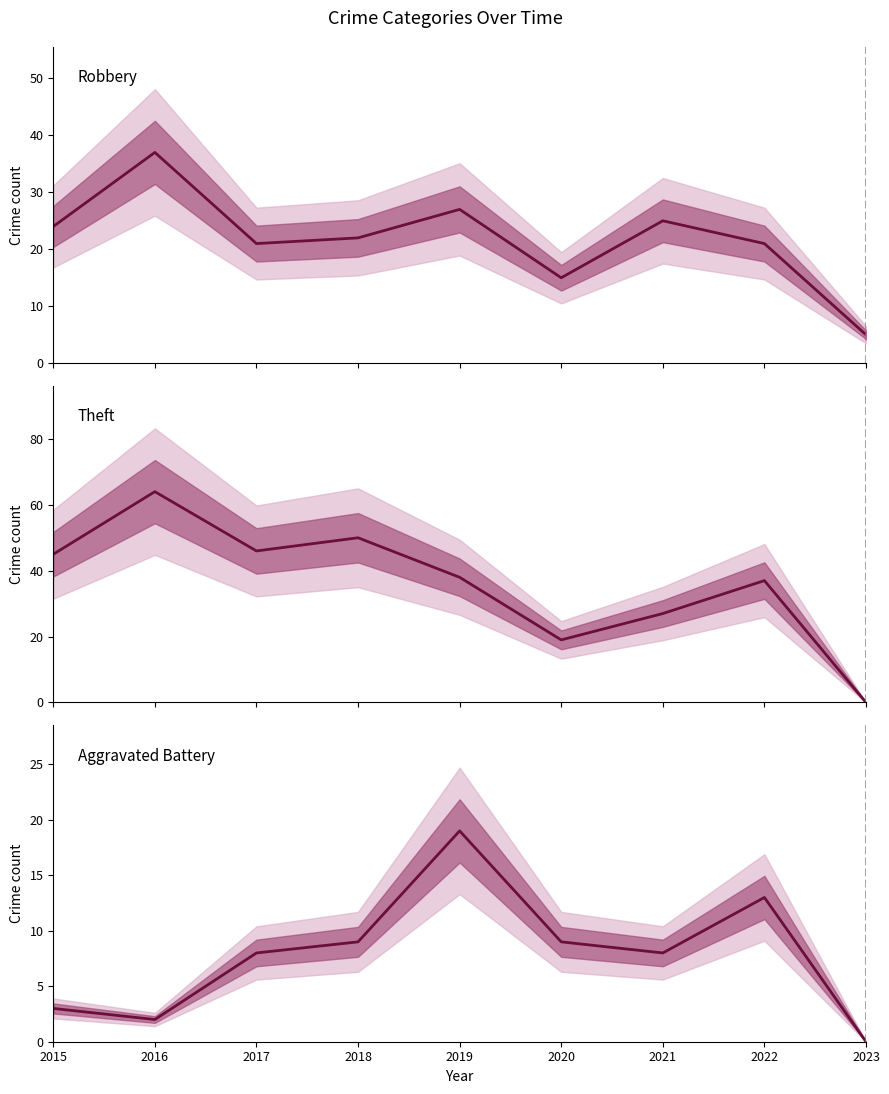

Where does the Theft series first go above 38?

2015